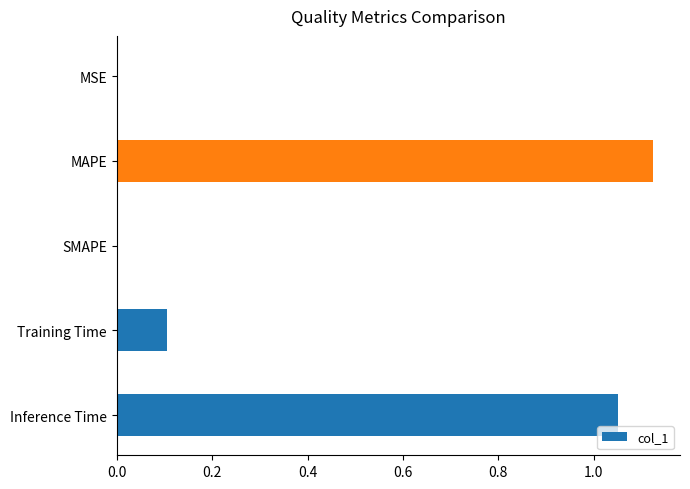

What is the change in value from Training Time to Inference Time?

+0.9